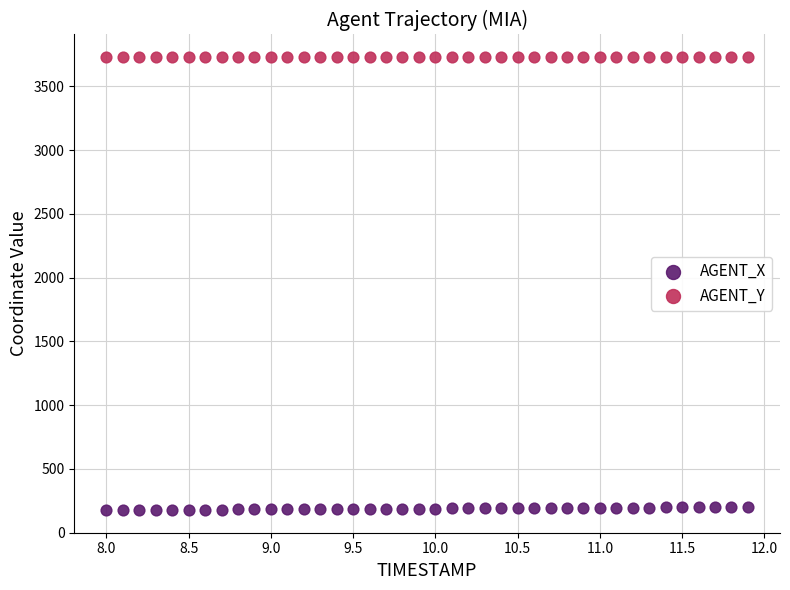

Which series reaches the minimum Y coordinate?

AGENT_X